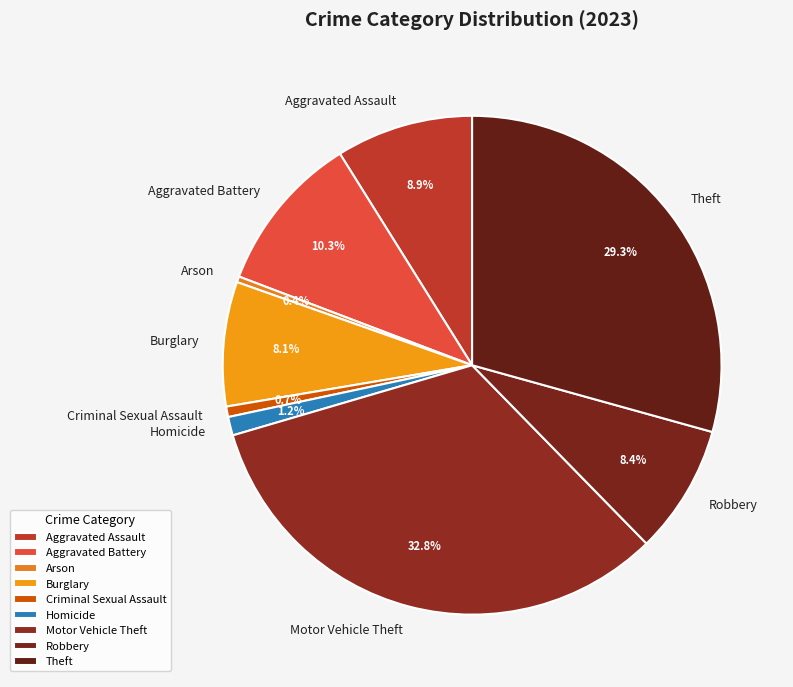

Is Motor Vehicle Theft the majority of the pie?

No